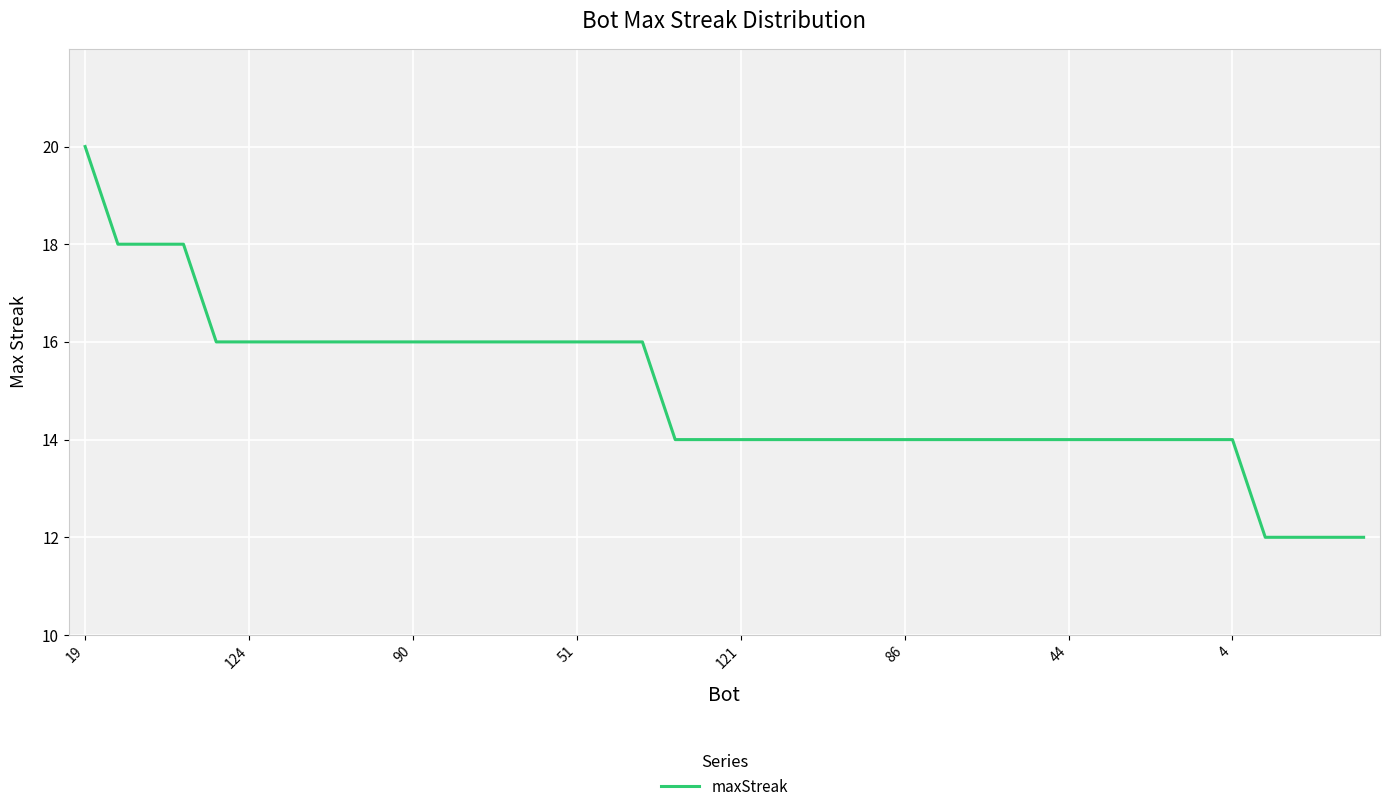

What is the average value?

15